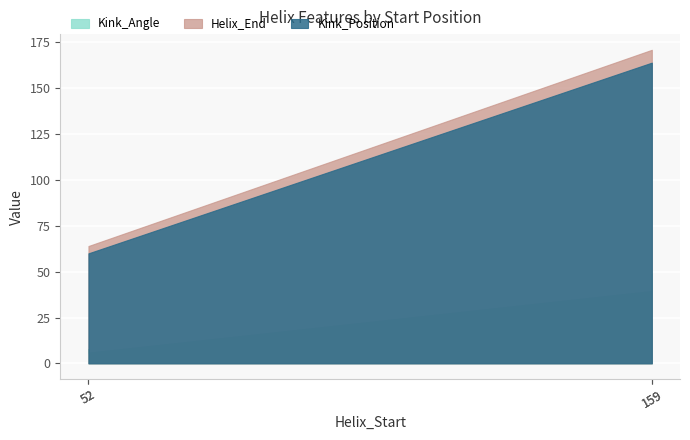

What is the difference between the Kink_Position values at 52 and 159?

104.0